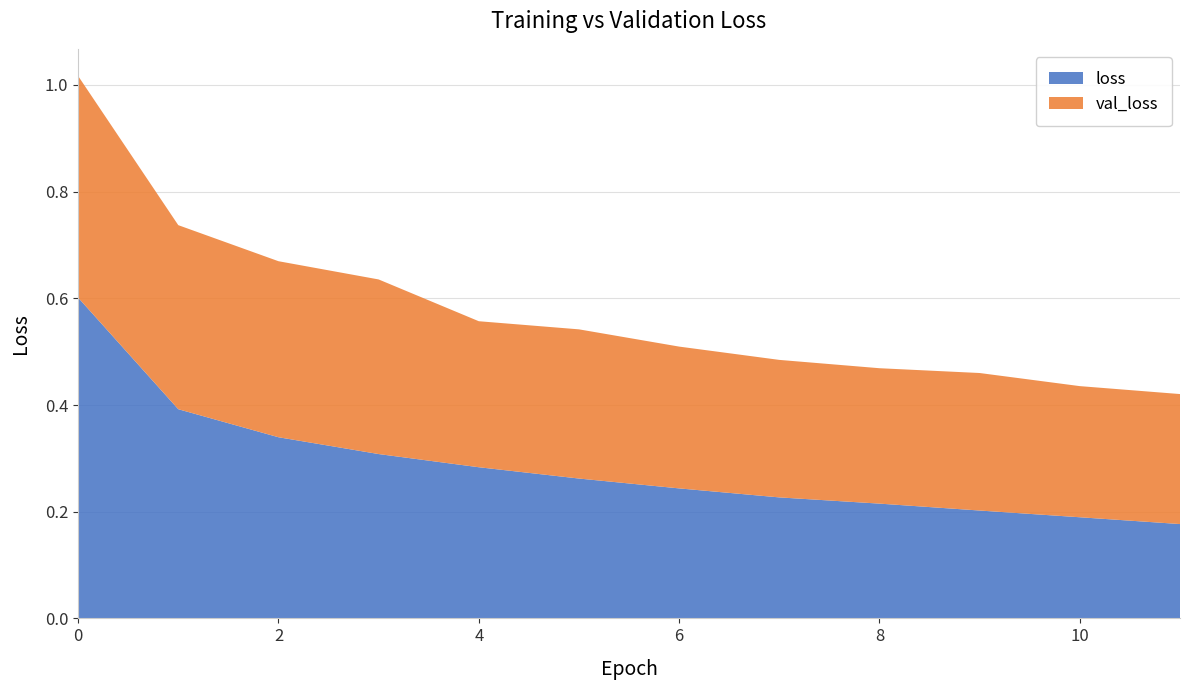

Reading right to left, transcribe all the data shown in this chart.

loss: 11=0.2	10=0.2	9=0.2	8=0.2	7=0.2	6=0.2	5=0.3	4=0.3	3=0.3	2=0.3	1=0.4	0=0.6
val_loss: 11=0.2	10=0.2	9=0.3	8=0.3	7=0.3	6=0.3	5=0.3	4=0.3	3=0.3	2=0.3	1=0.3	0=0.4